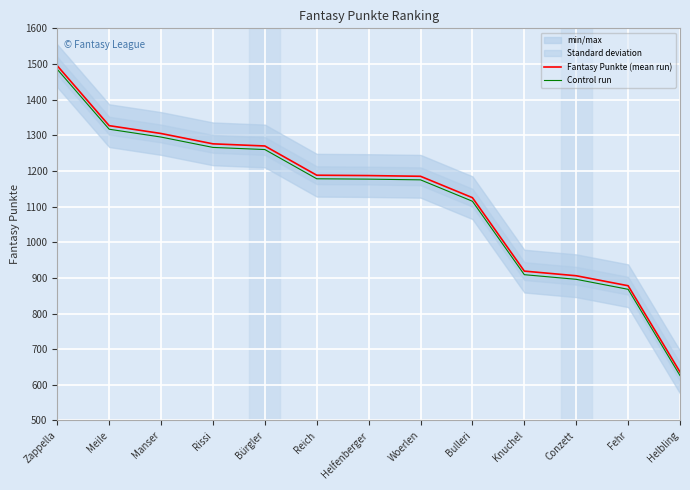

True or false: Fantasy Punkte (mean run) has more than 1 interior local peaks.

False